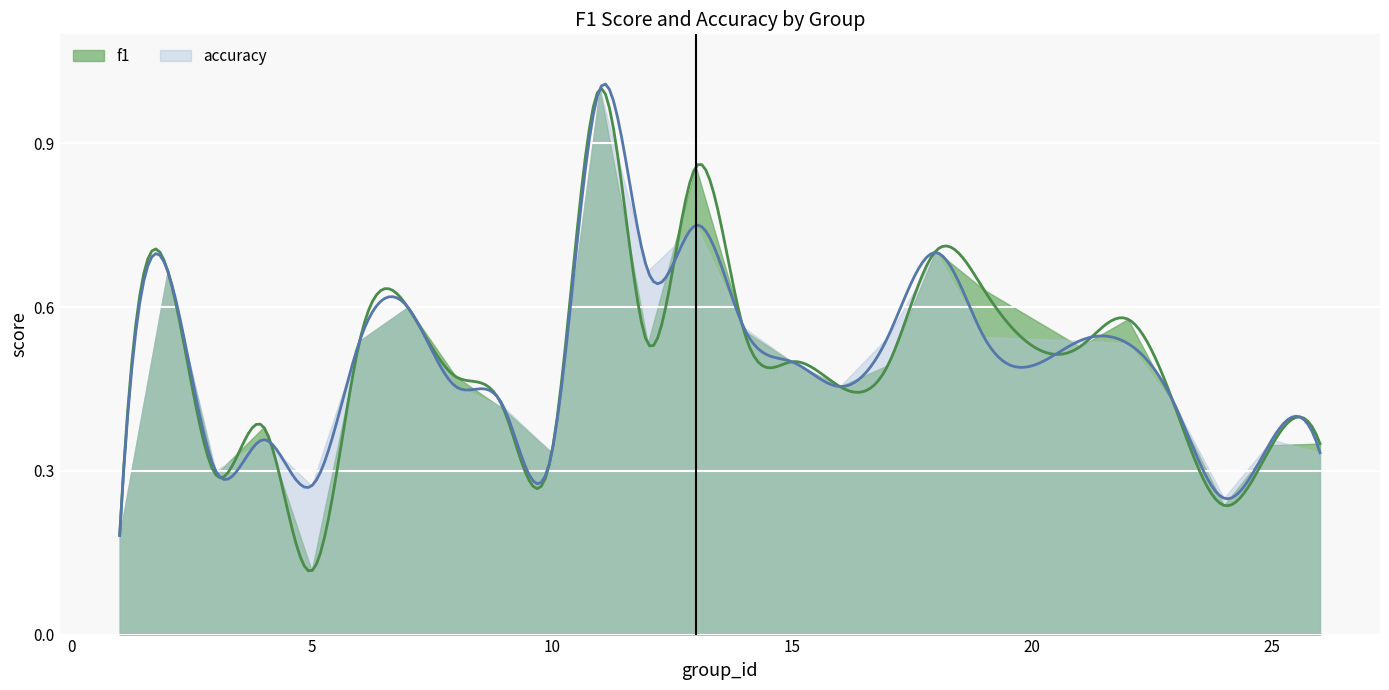

Which series changed the most between 14 and 17?

f1